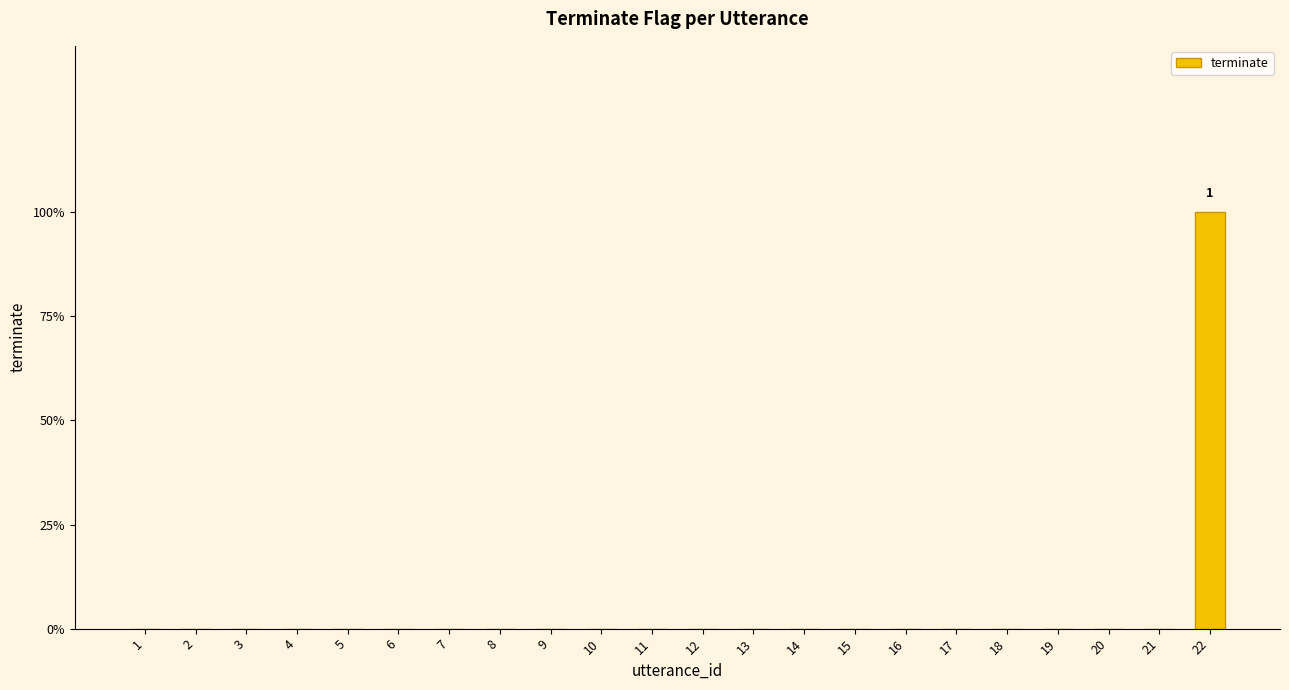

What is the greatest value displayed?

1